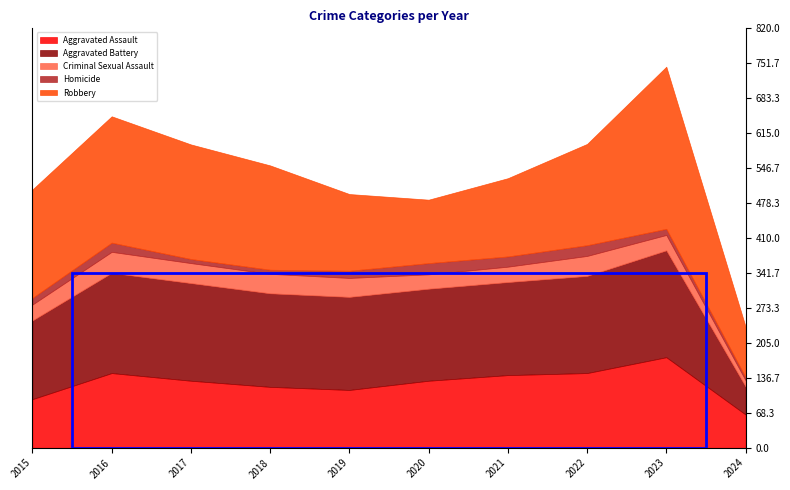

How many data points in Homicide are less than 14?

5